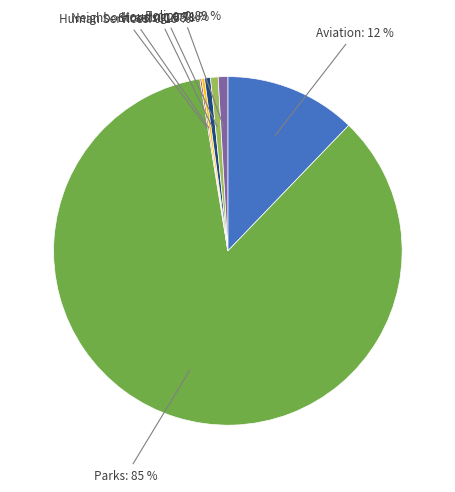

True or false: Parks accounts for 85% of the total.

True